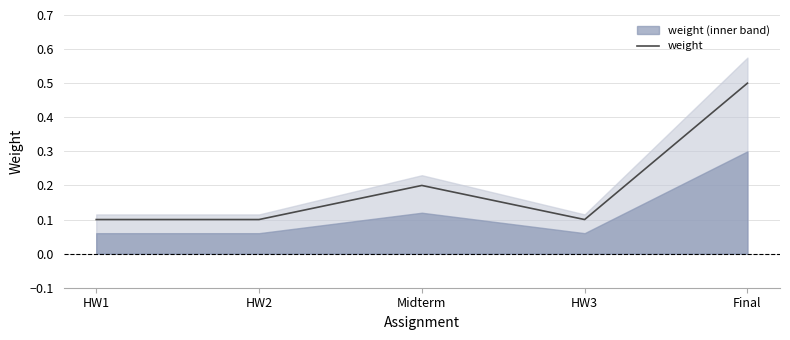

The value at HW3 is 0.1. True or false?

True